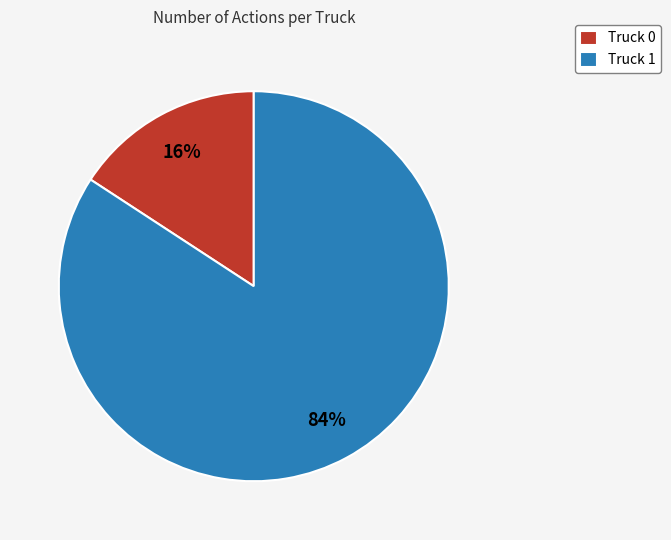

Between Truck 1 and Truck 0, which is larger?

Truck 1